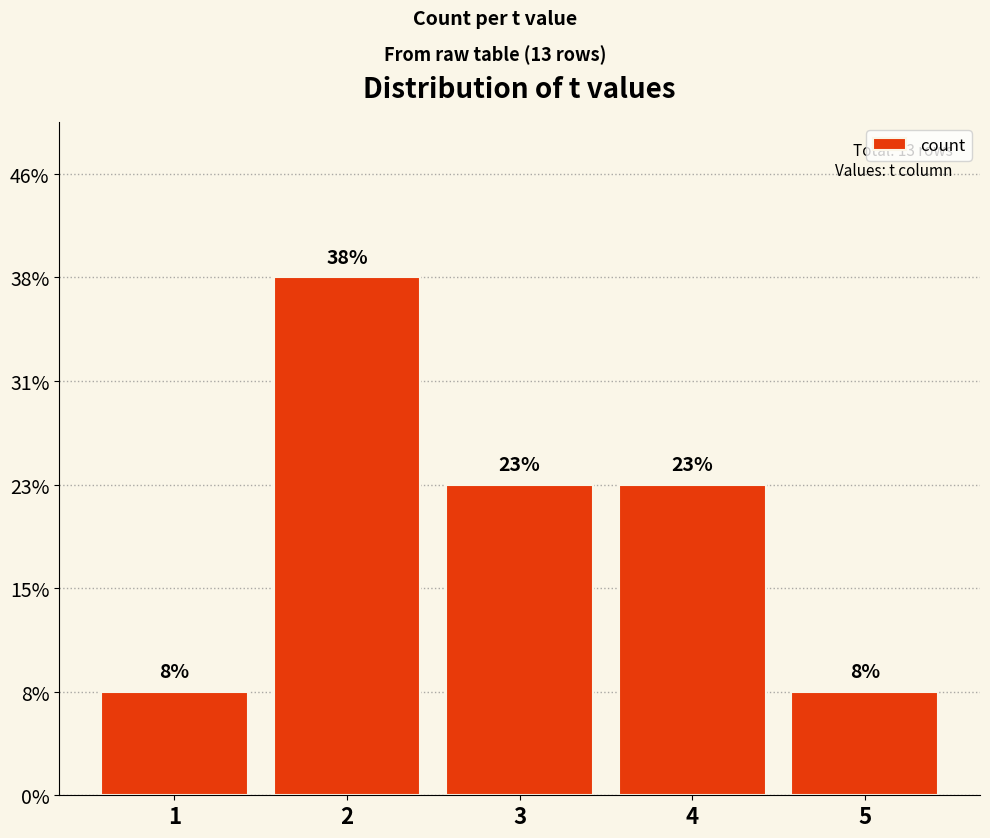

What is the average value?

3